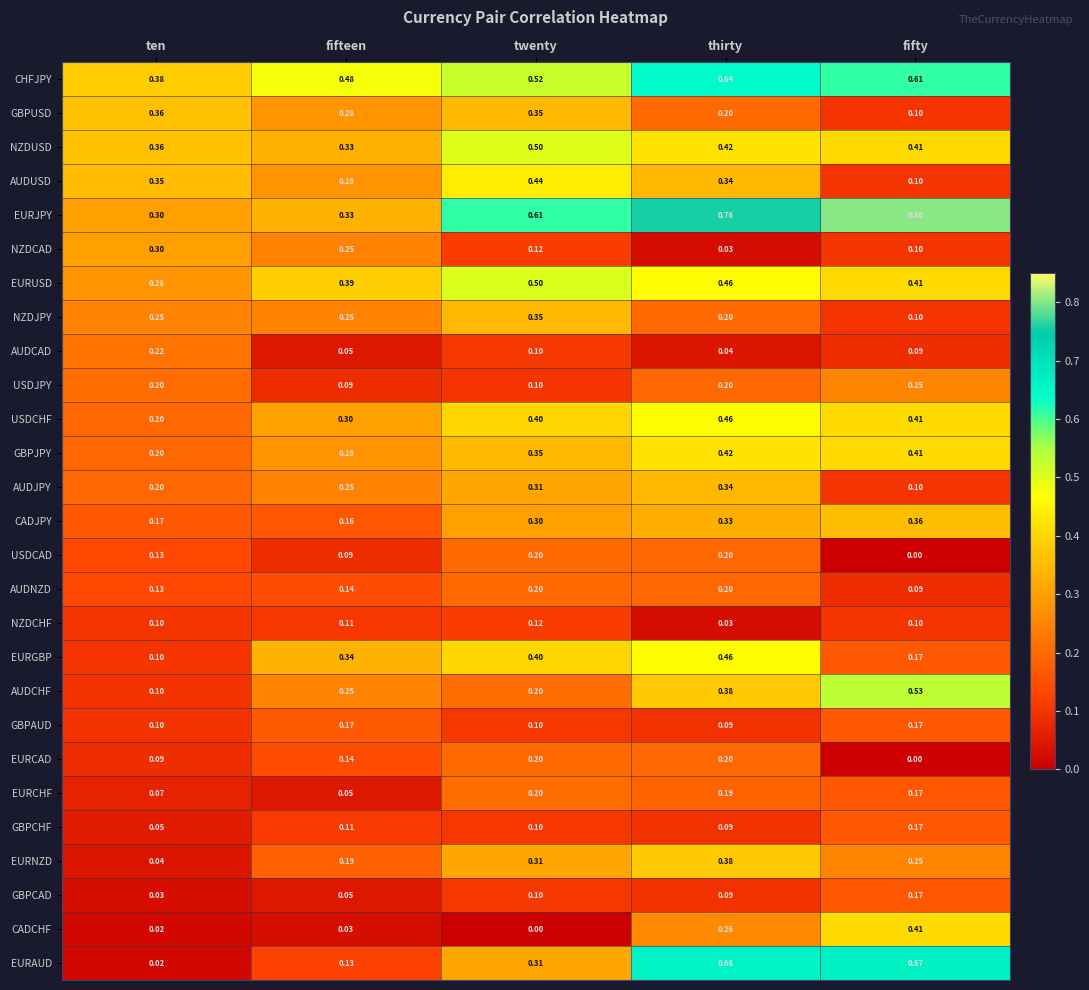

Which series has the largest total across all categories?

EURJPY